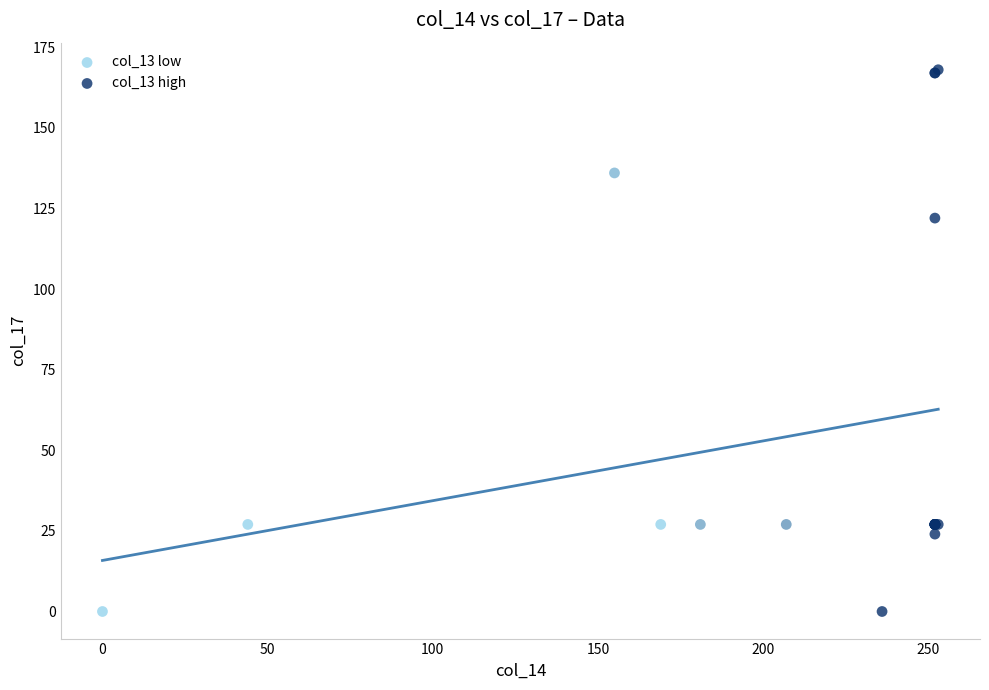

Which series reaches the maximum Y coordinate?

col_13 high